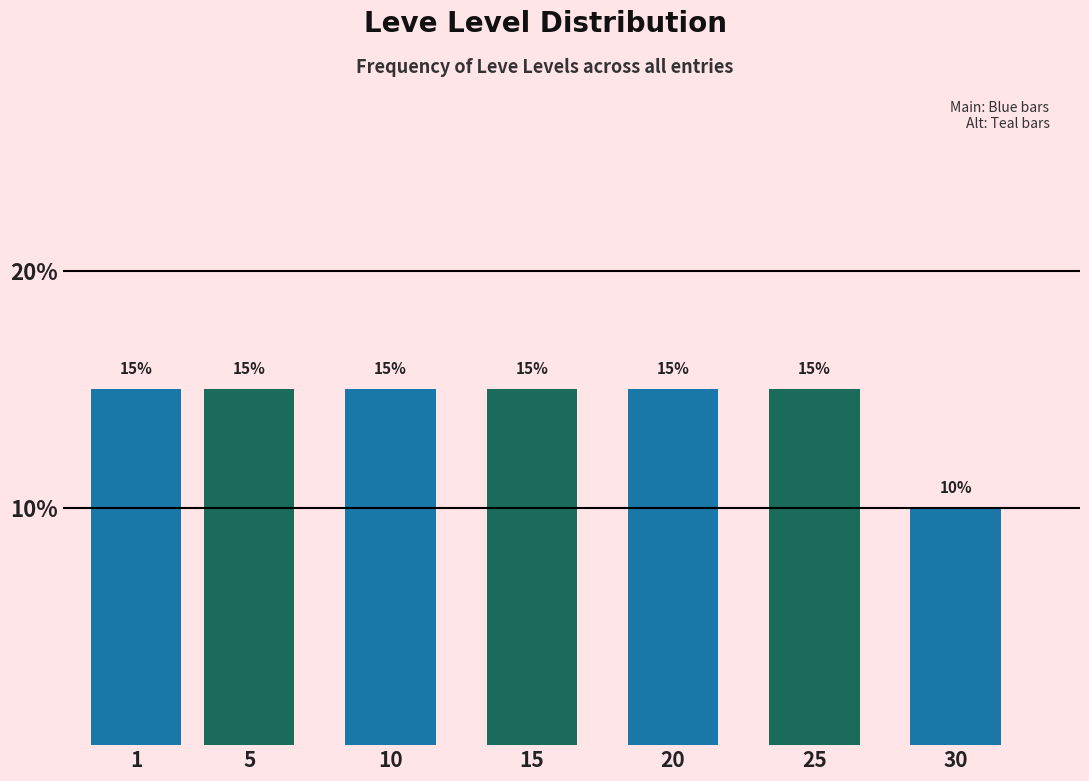

Does the chart contain any negative values?

No